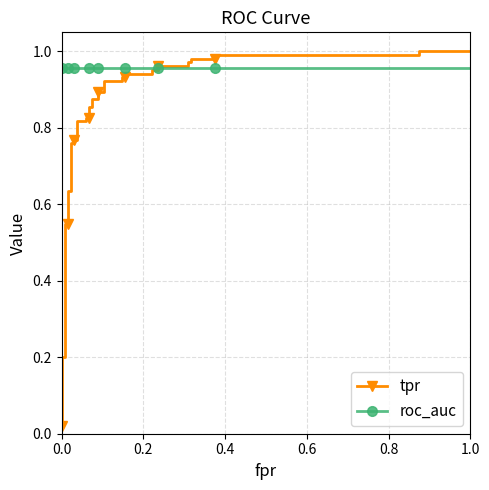

What is the total value across all series at 1.0?

2.0